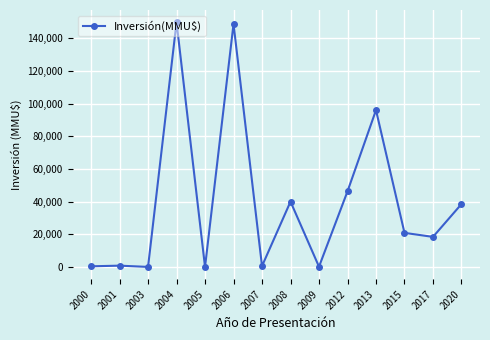

What is the difference between the maximum and minimum values?

149800